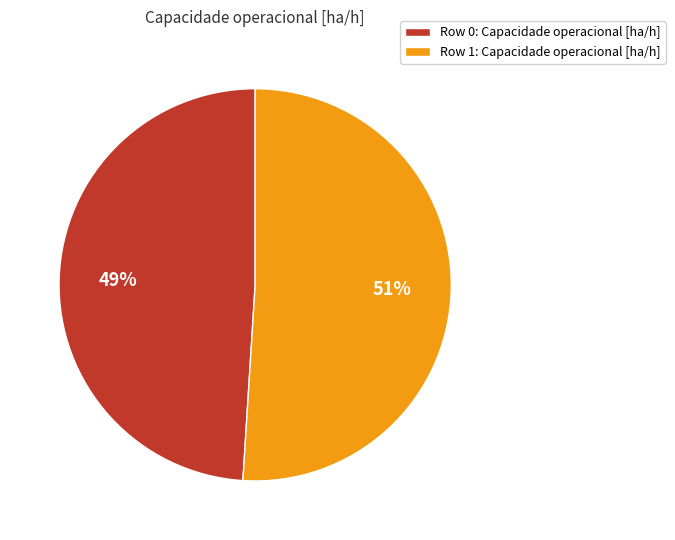

To the nearest percent, what is the difference between the Row 0 and Row 1 slice percentages?

2%